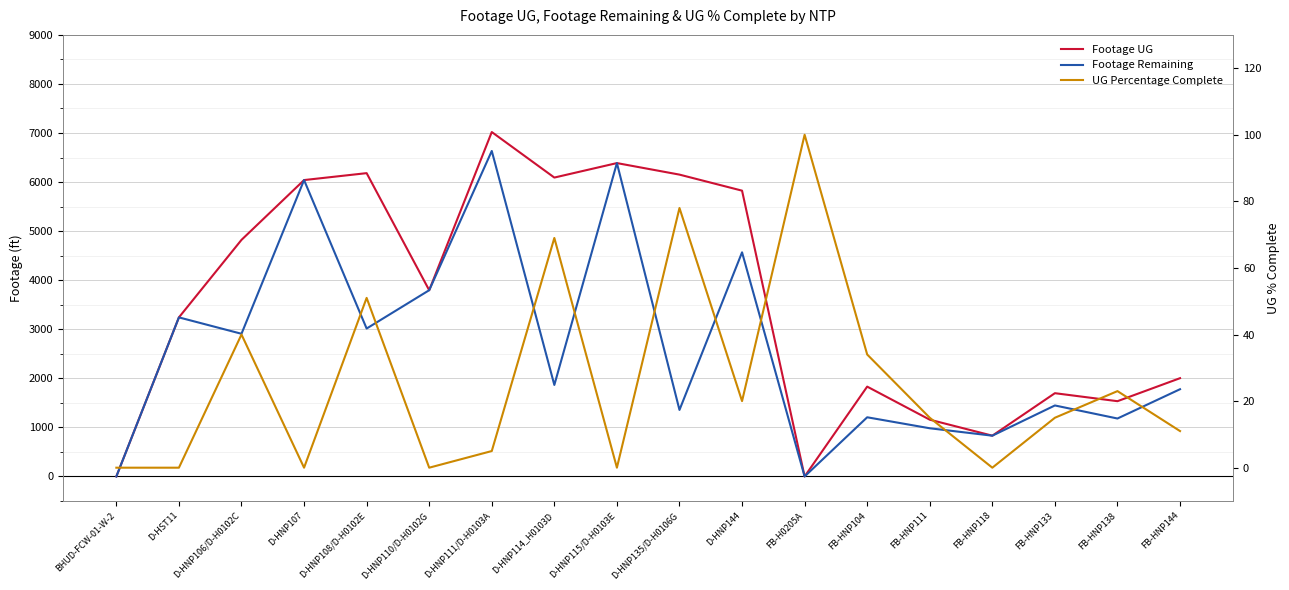

Which category has the highest value across all series?

D-HNP111/D-H0103A